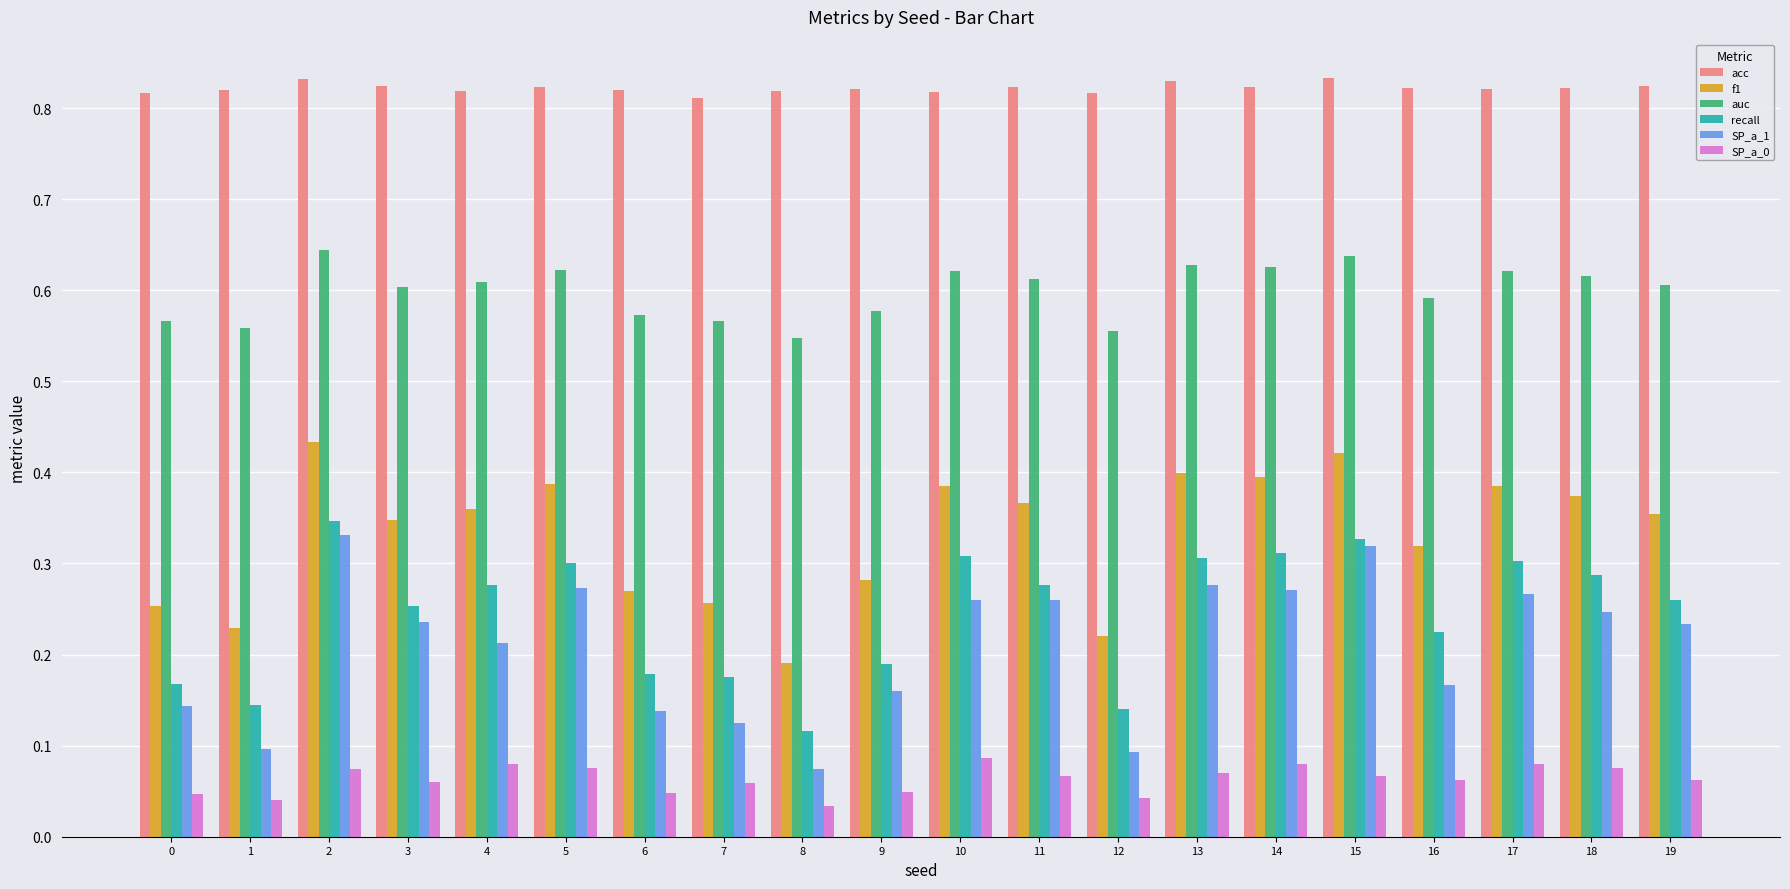

True or false: recall has a value of 0.4 at 18.

False